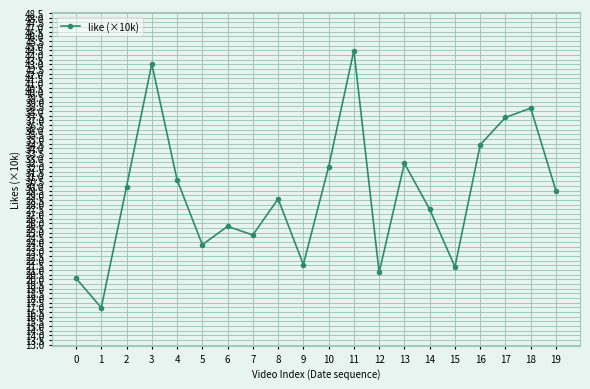

What is the ratio of the value at 12 to the value at 5?

0.9